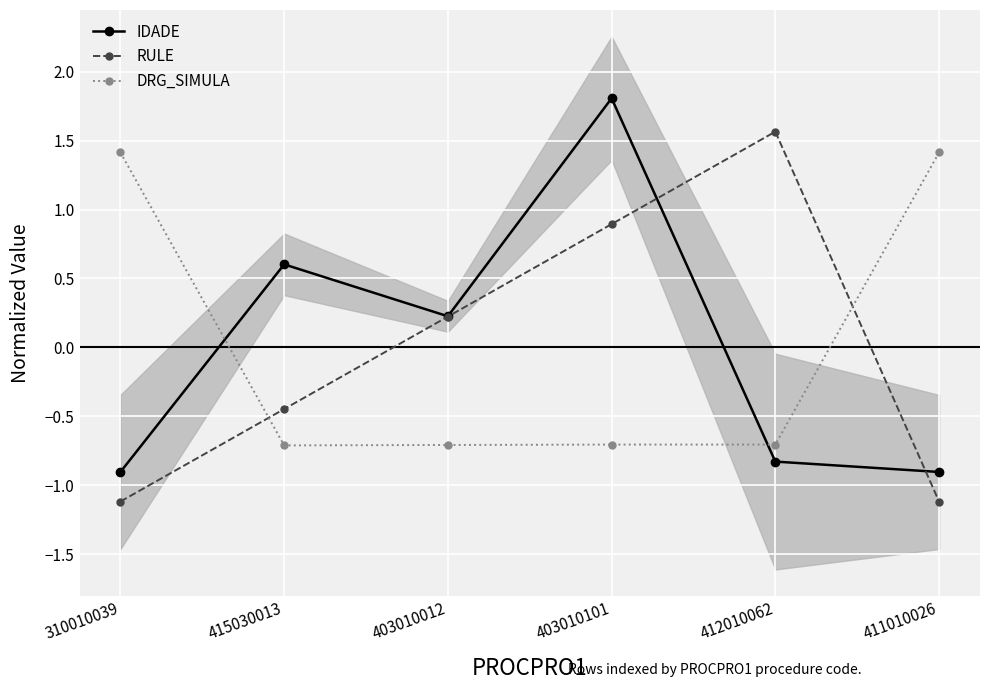

Which has a higher value, 403010012 or 412010062?

403010012